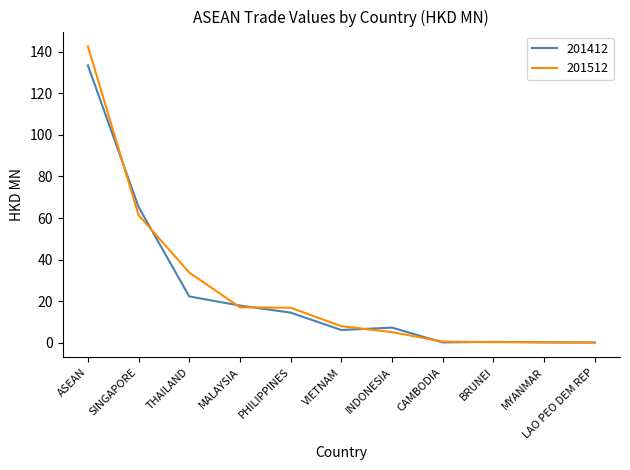

What position from the right is MALAYSIA?

8